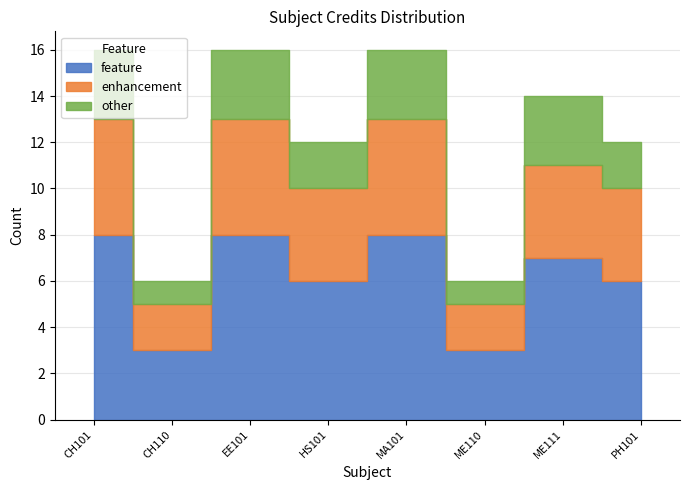

What is the label of the 5th bar from the right?

HS101